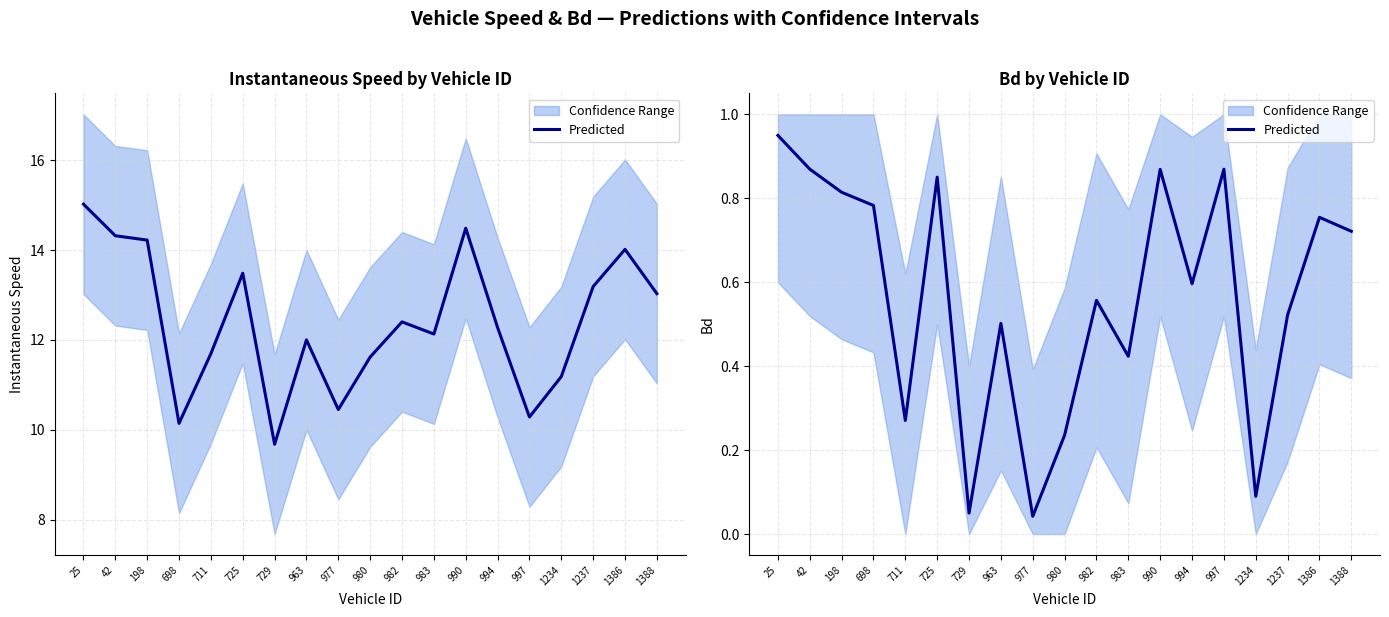

What is the value of the 6th point from the left?

0.9